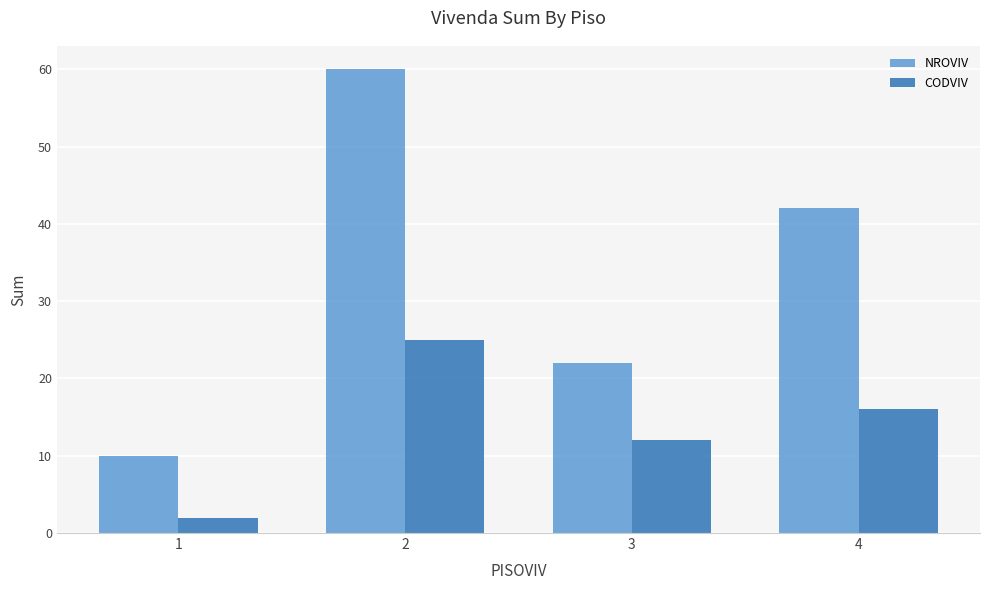

Reading left to right, transcribe all the data shown in this chart.

NROVIV: 10	60	22	42
CODVIV: 2	25	12	16